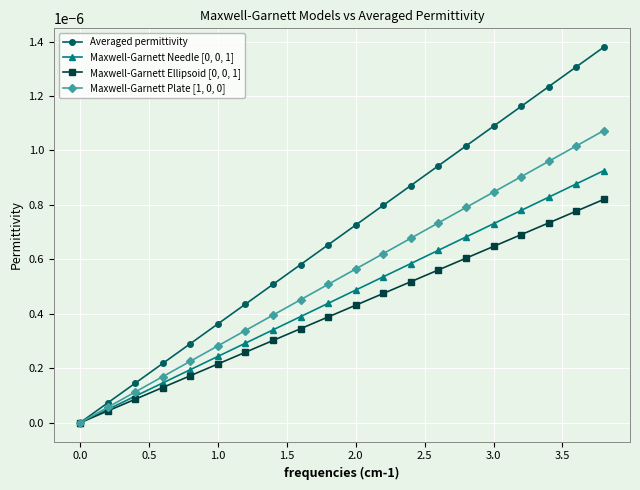

True or false: Maxwell-Garnett Ellipsoid [0, 0, 1] has more than 1 interior local peaks.

False